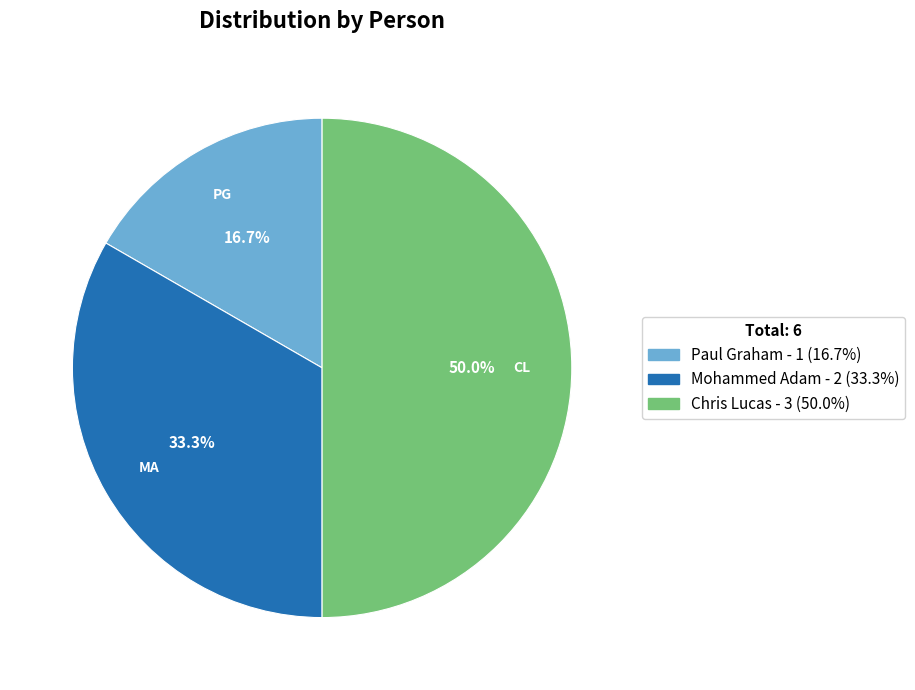

How many slices are in this pie chart?

3